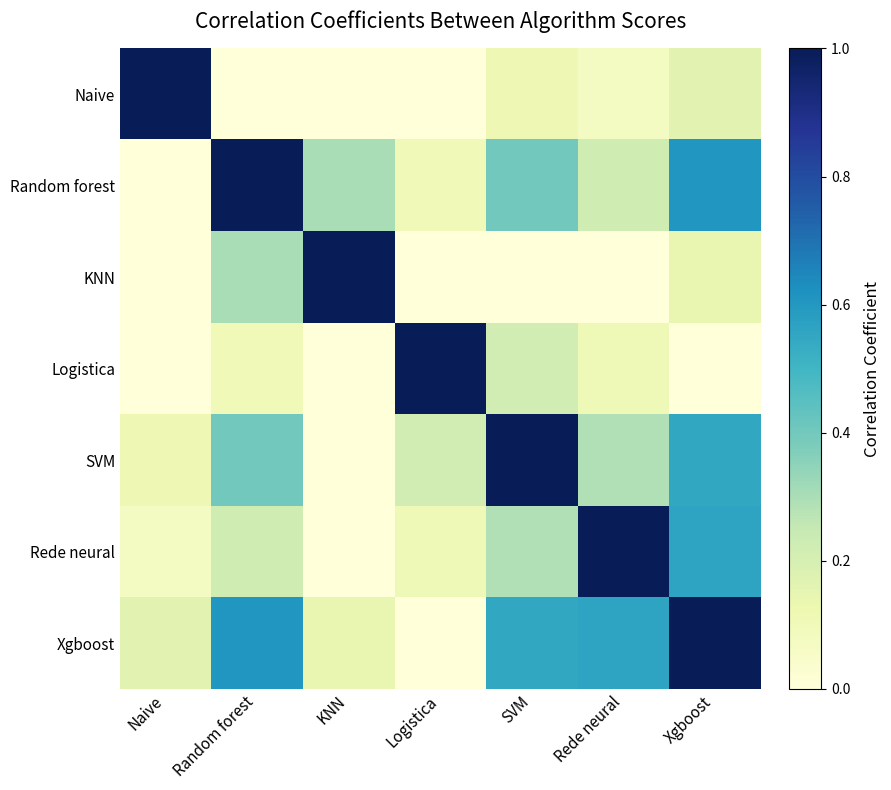

At how many categories does at least one series exceed 0?

7